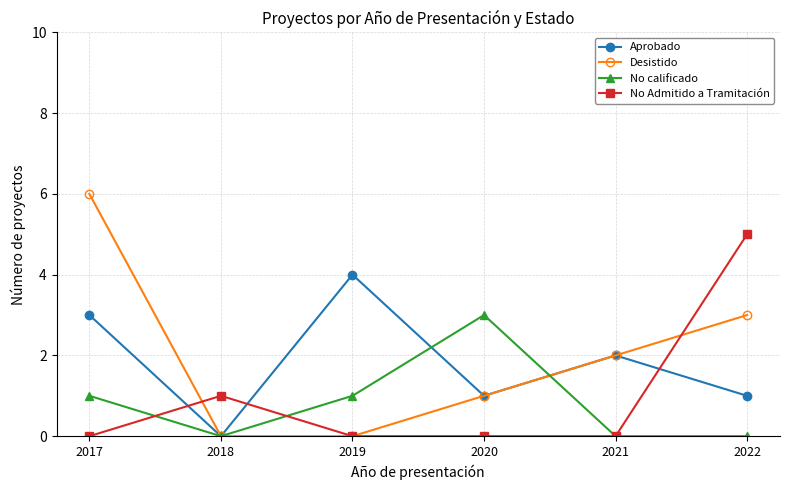

Reading right to left, extract all data points from this chart.

Aprobado: 1	2	1	4	0	3
Desistido: 3	2	1	0	0	6
No calificado: 0	0	3	1	0	1
No Admitido a Tramitación: 5	0	0	0	1	0